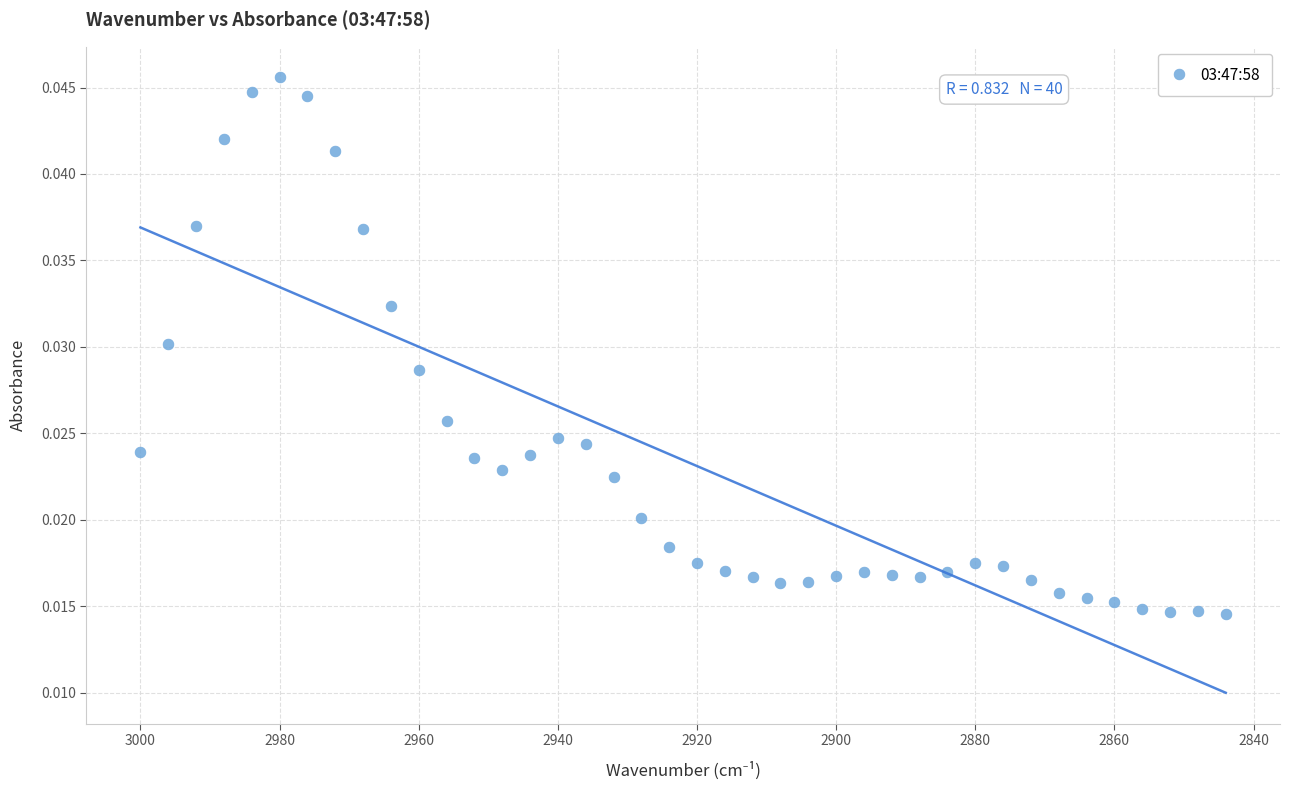

What is the range of X values (max minus min)?

156.0